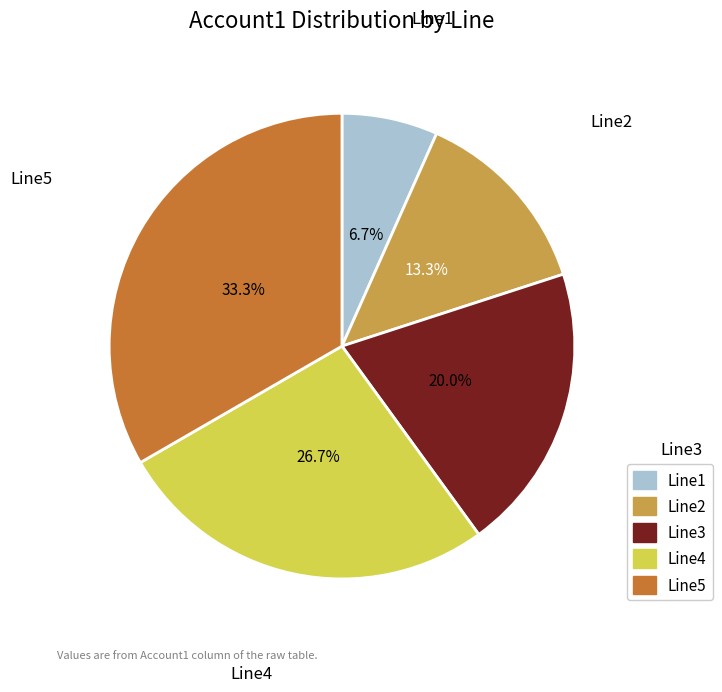

Which slice is the smallest?

Line1